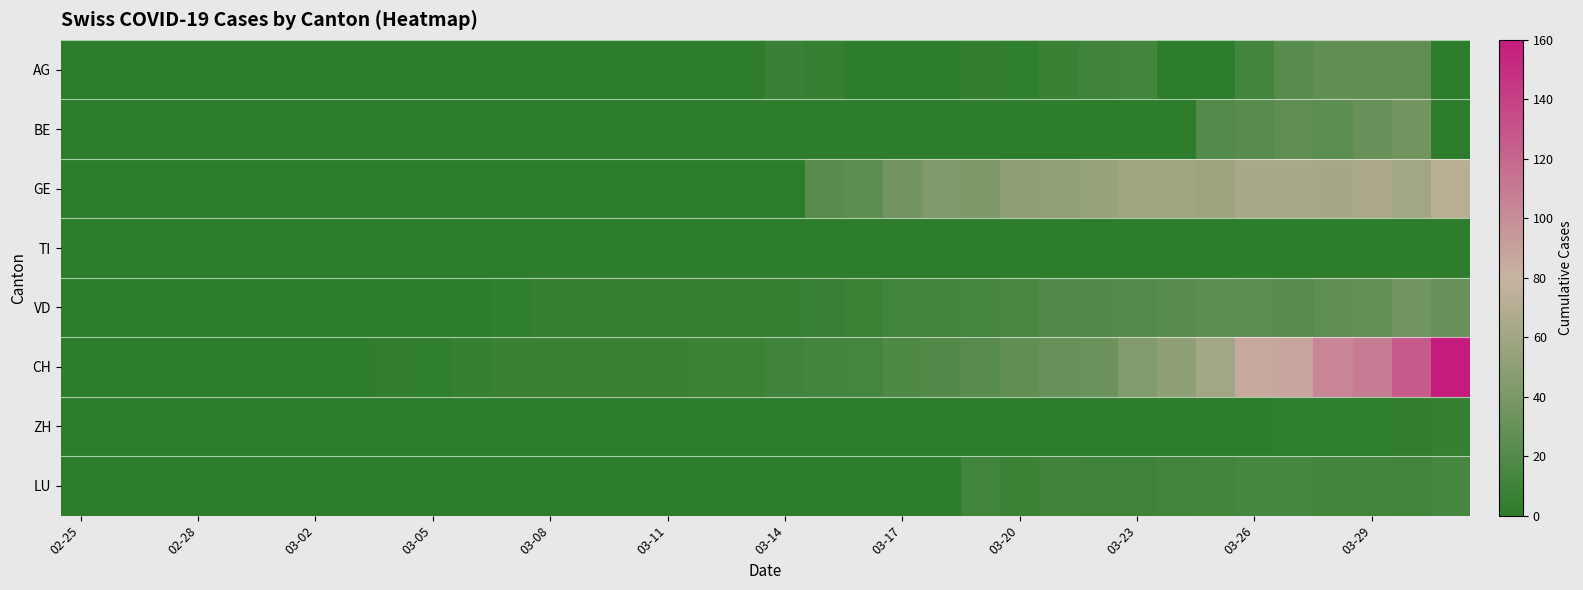

Rank the series by their maximum value, from highest to lowest.

CH, GE, BE, VD, AG, LU, ZH, TI